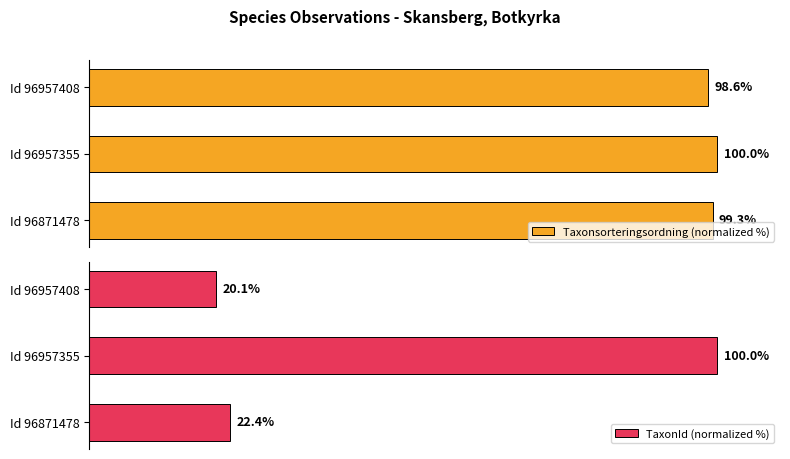

What is the lowest value of the TaxonId (normalized %) series?

20.1